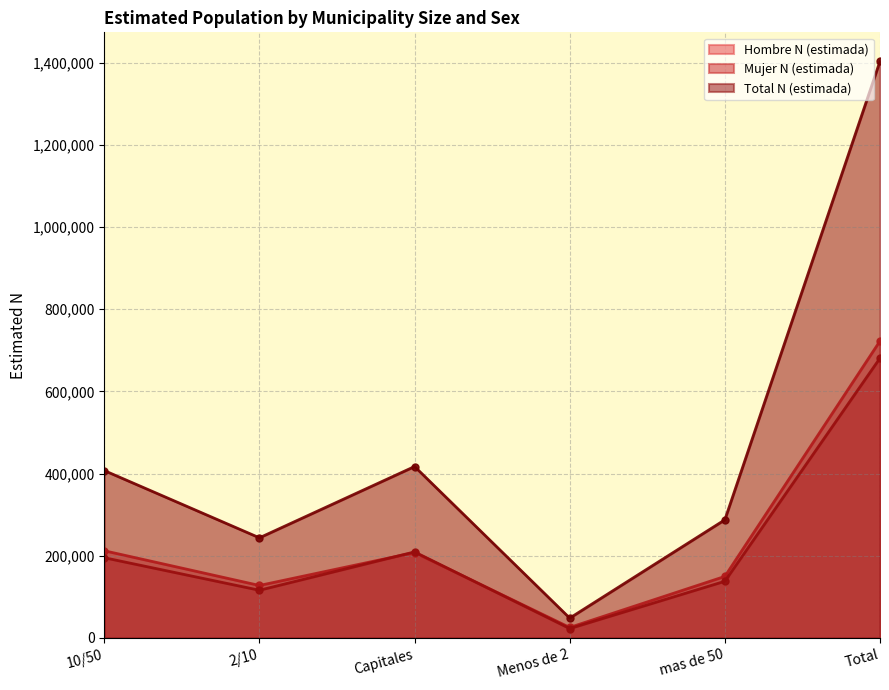

Reading left to right, extract all data points from this chart.

Hombre N (estimada): 212142	127633	207824	25444	149657	722700
Mujer N (estimada): 195163	116002	209315	22724	137817	681021
Total N (estimada): 407305	243635	417139	48168	287474	1403721